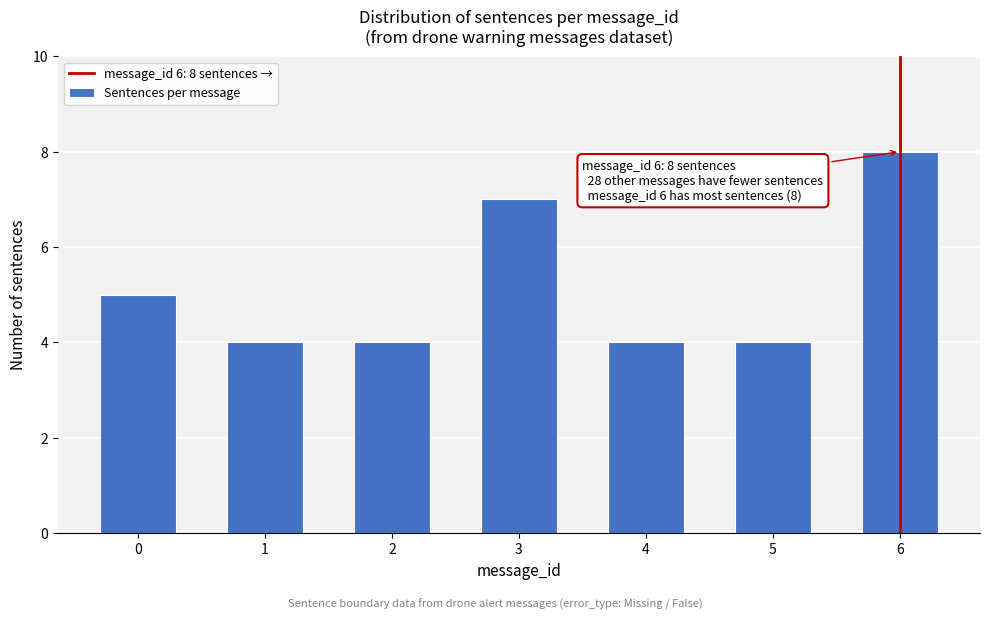

Reading left to right, transcribe all the data shown in this chart.

0=5	1=4	2=4	3=7	4=4	5=4	6=8